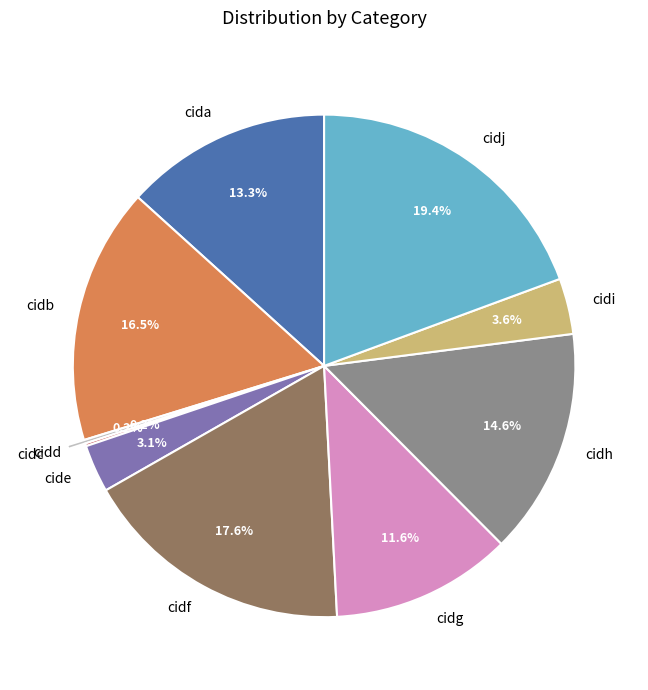

The cidh slice represents 26% of the pie. True or false?

False